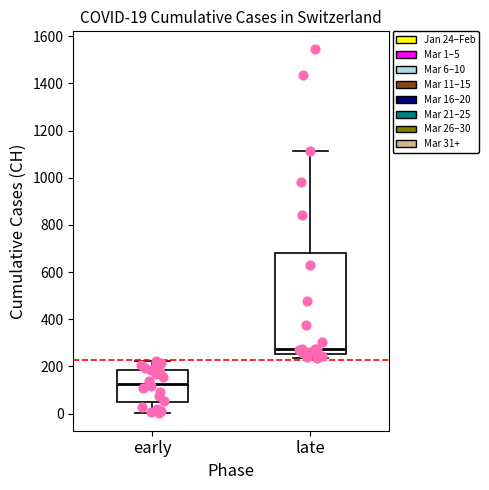

Which box's median line is the highest?

late